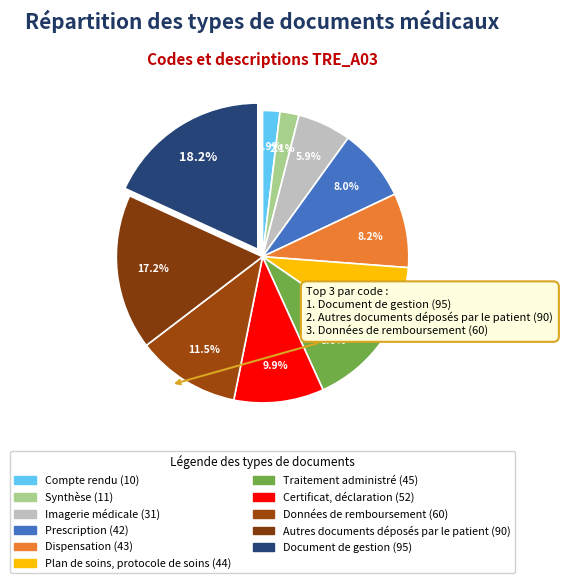

Rank the categories by value from highest to lowest.

Document de gestion, Autres documents déposés par le patient, Données de remboursement, Certificat, déclaration, Traitement administré, Plan de soins, protocole de soins, Dispensation, Prescription, Imagerie médicale, Synthèse, Compte rendu